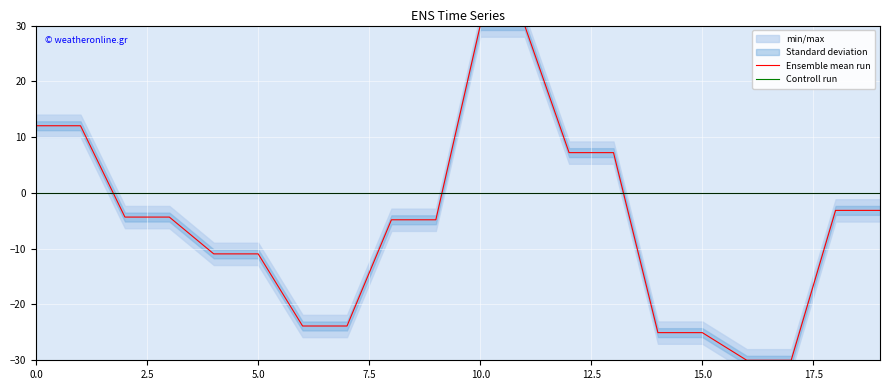

At how many categories does at least one series exceed 0?

6